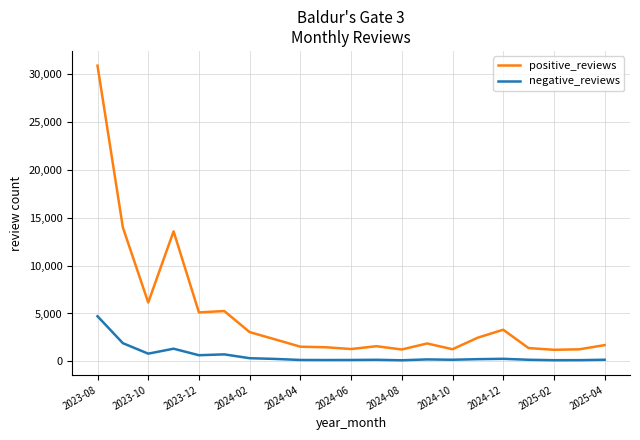

Which series has the largest range (max minus min)?

positive_reviews